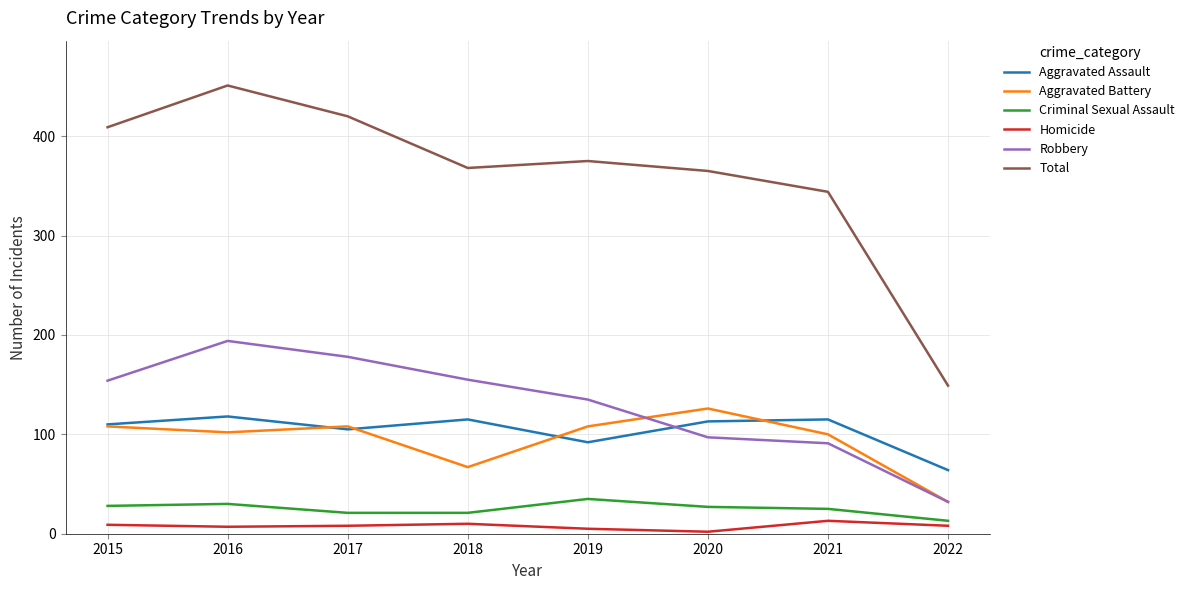

At which category does Aggravated Battery reach its first local peak?

2017